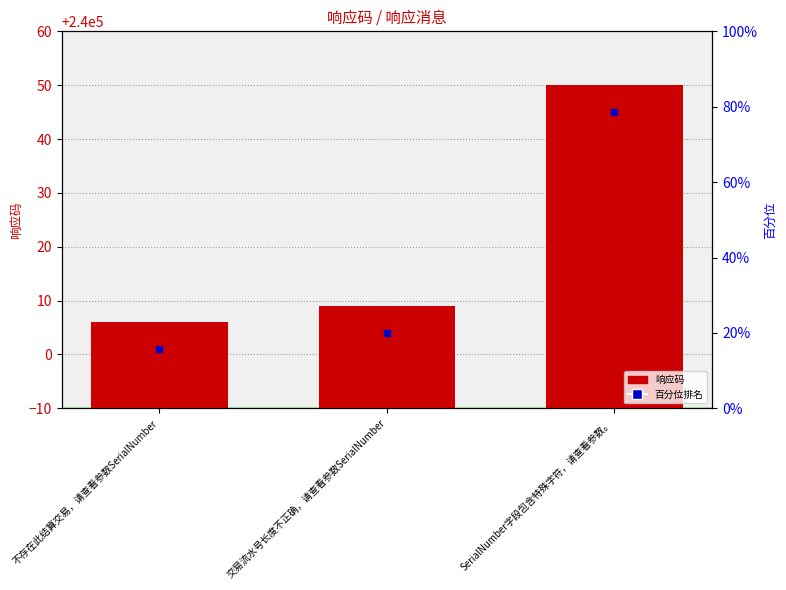

The value at 不存在此结算交易，请查看参数SerialNumber is 240006. True or false?

True